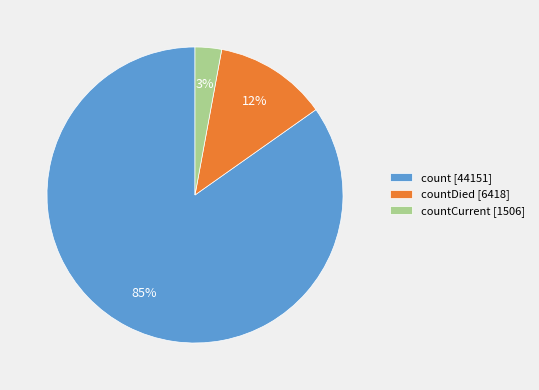

The count [44151] slice represents 85% of the pie. True or false?

True